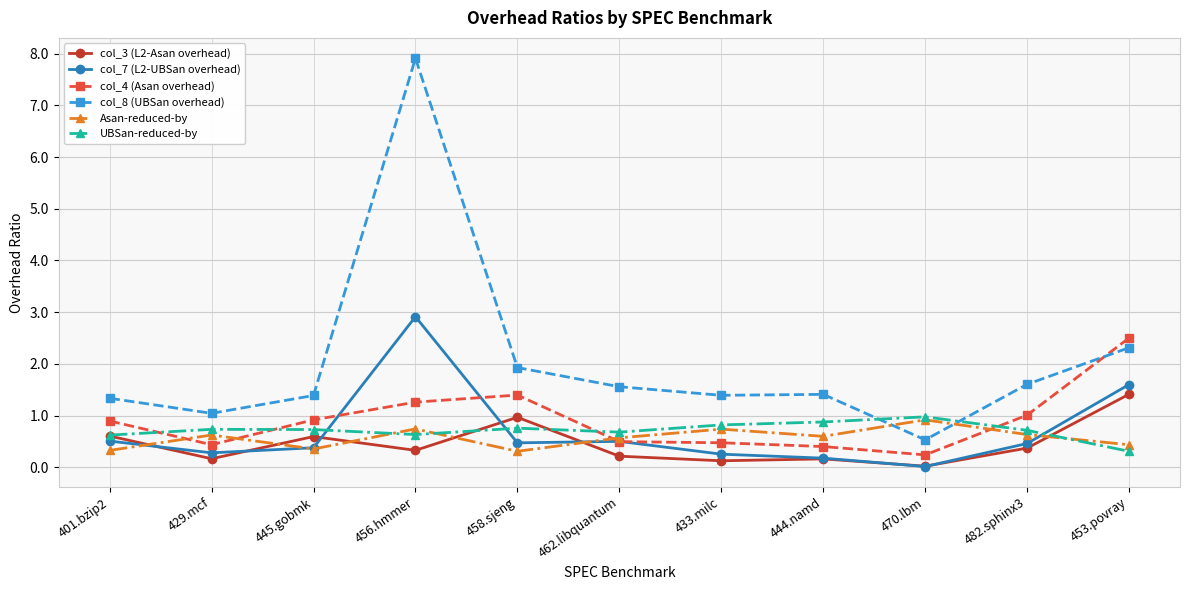

What is the maximum value shown in the chart?

7.9